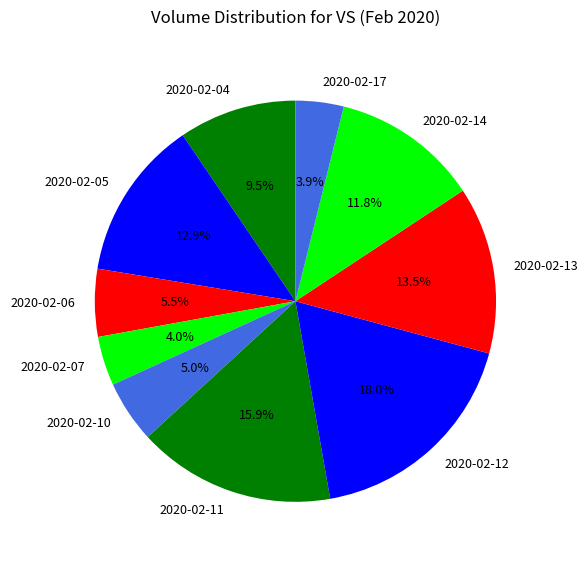

Which category has the biggest portion of the pie?

2020-02-12